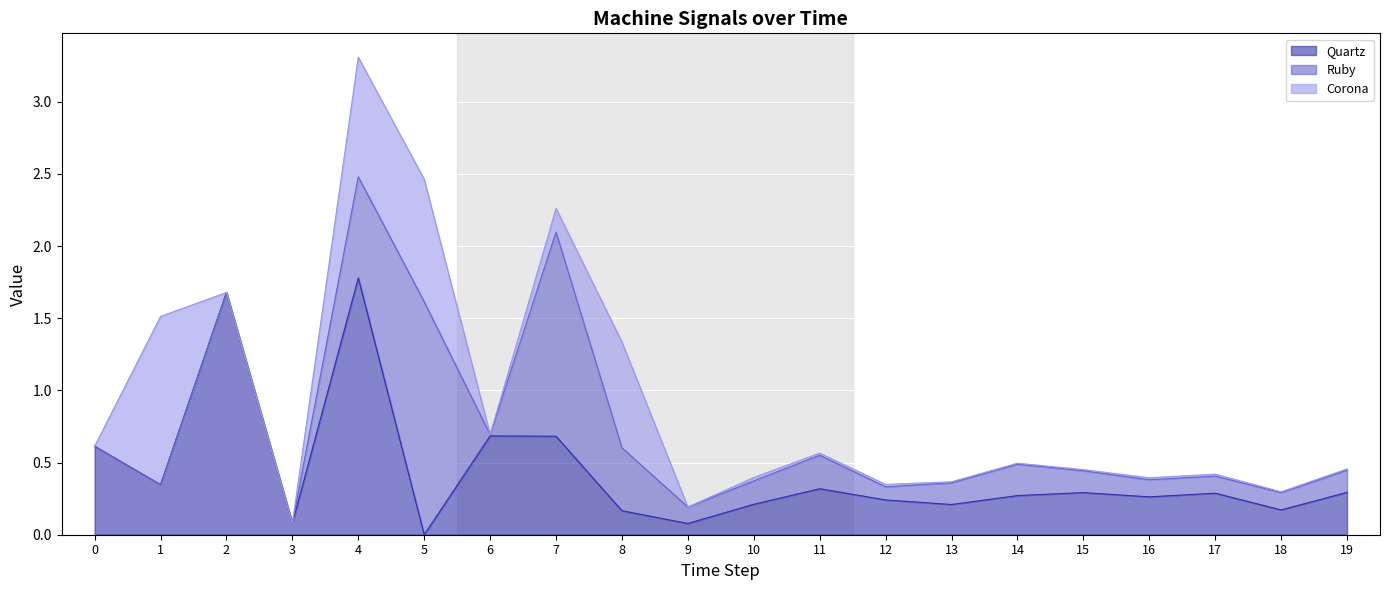

What is the value of the Quartz point at the 8th from the left?

0.7